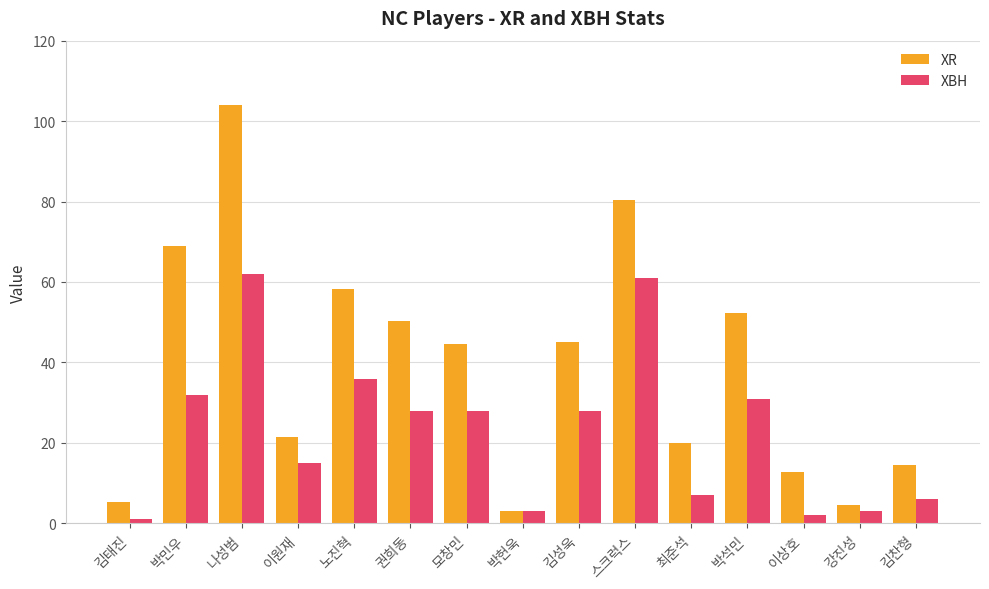

True or false: XR has a value of 78.9 at 노진혁.

False